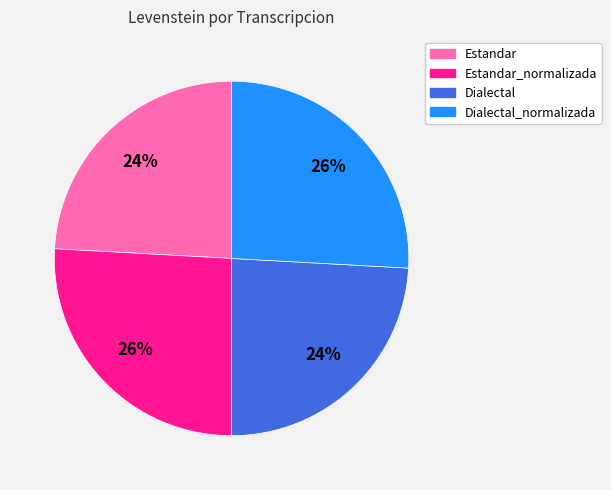

To the nearest percent, what is the difference between the largest and smallest slice percentages?

2%